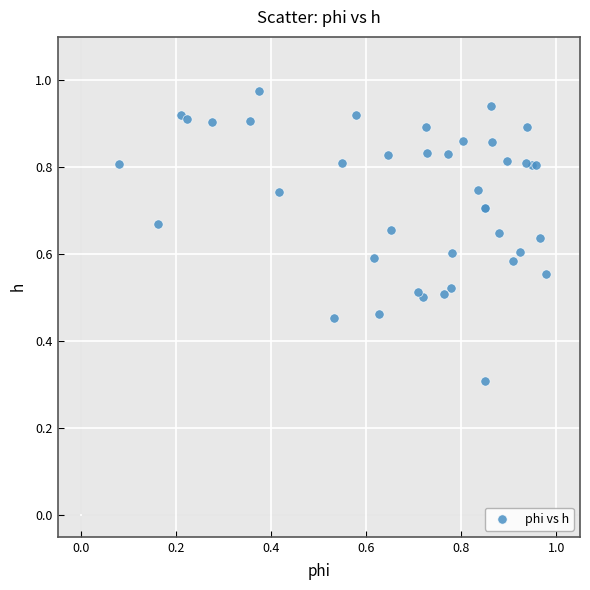

What Y value in the scatter plot is closest to 0?

0.3